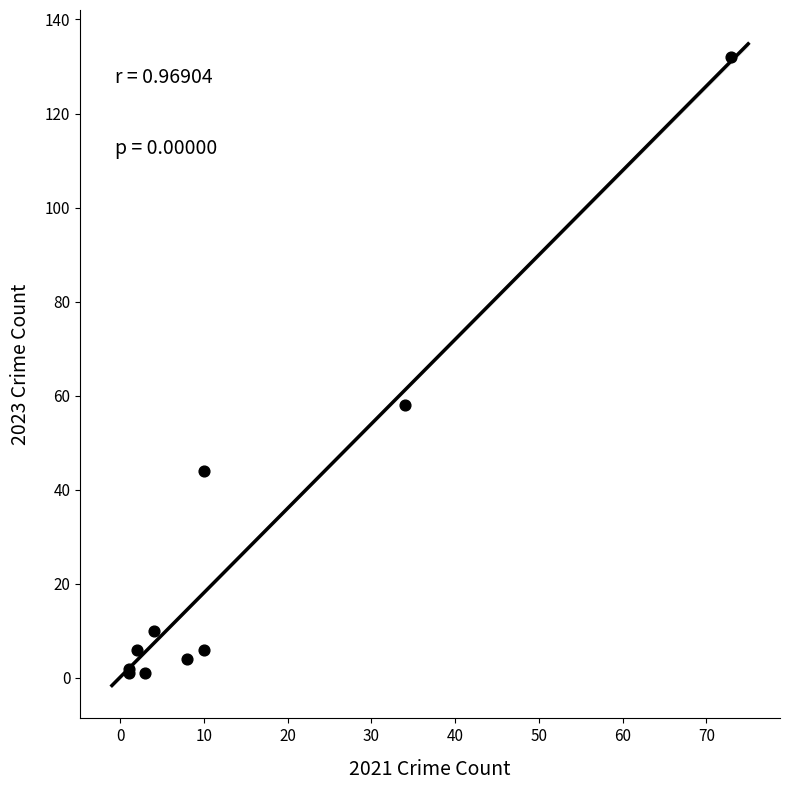

What Y value in the scatter plot is closest to 66?

58